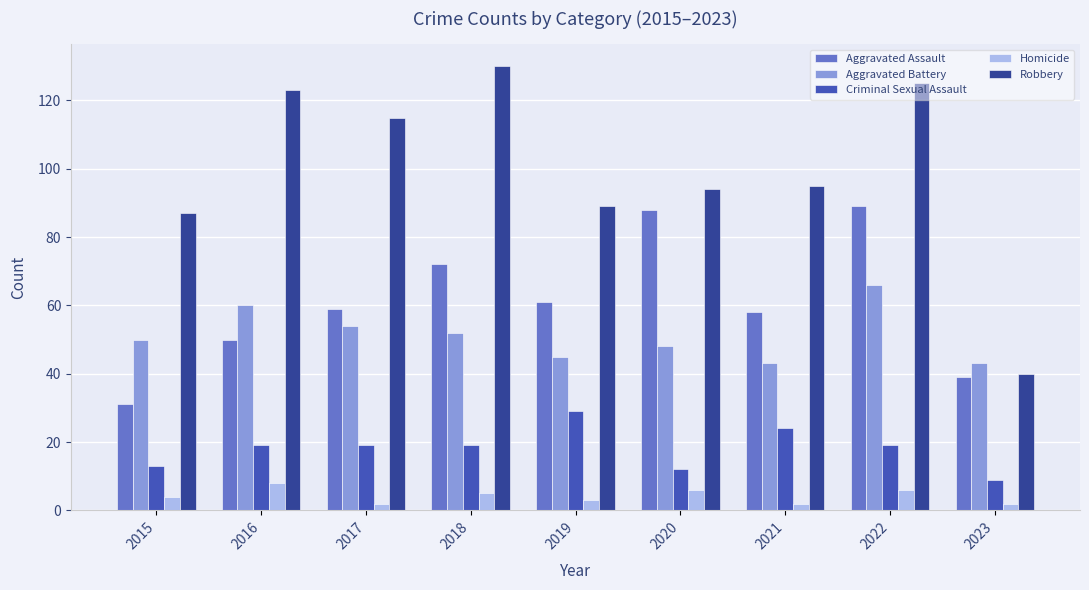

What is the minimum value shown in the chart?

2